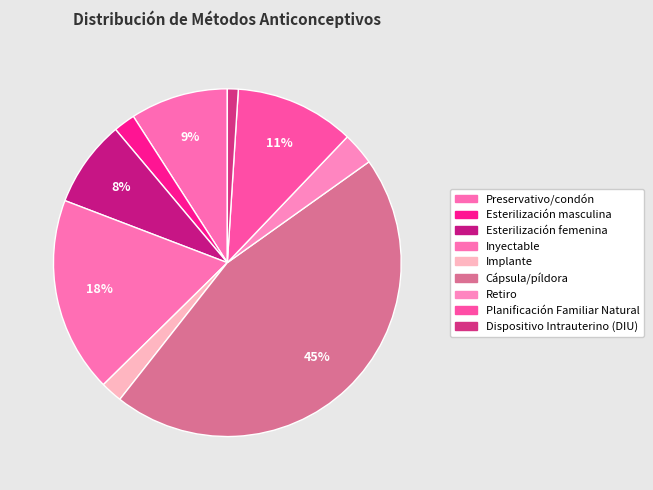

Is there any slice that represents more than half of the pie?

No